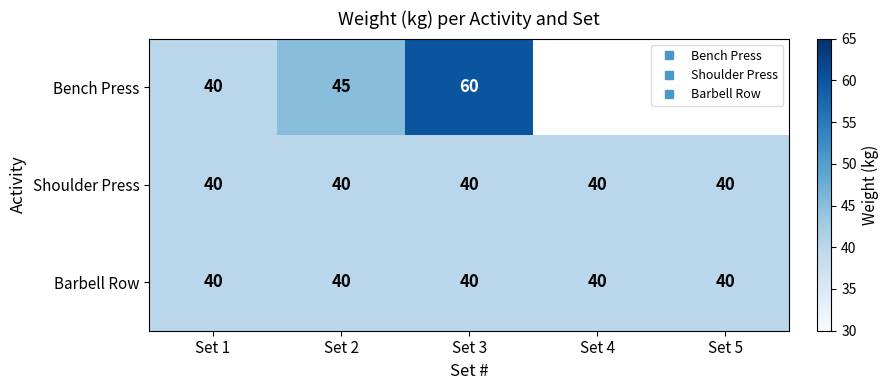

Which series has the largest total across all categories?

Shoulder Press